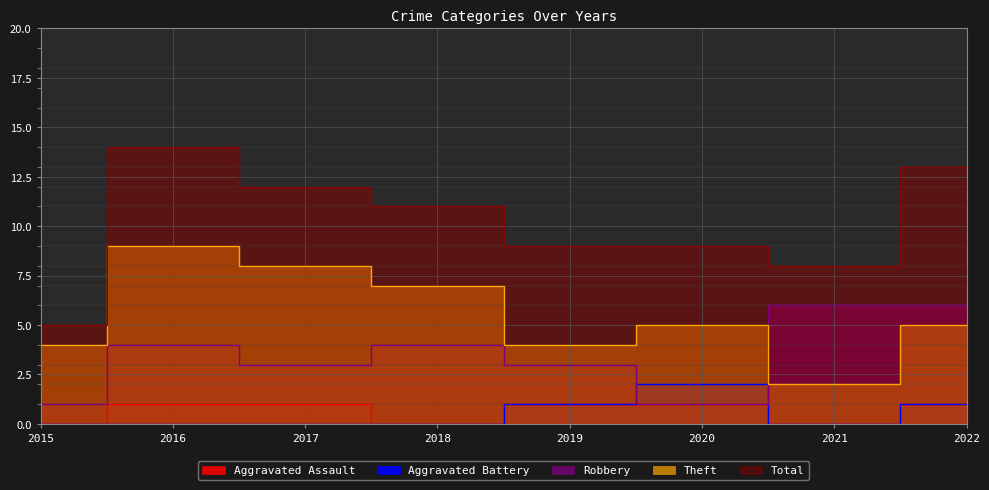

List the labels in order of Total value, largest first.

2016, 2022, 2017, 2018, 2019, 2020, 2021, 2015